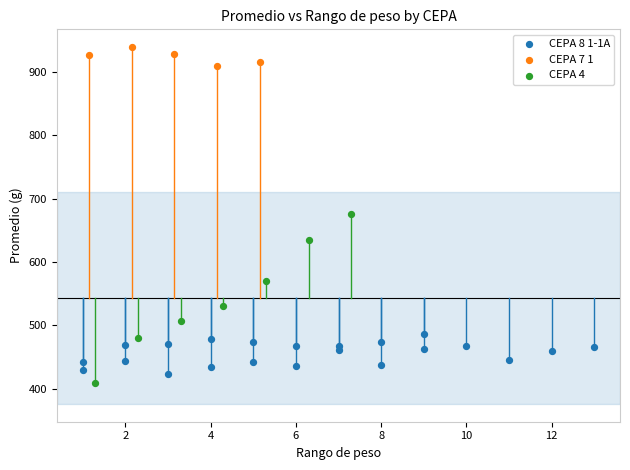

Which series has the widest spread of Y values?

CEPA 4